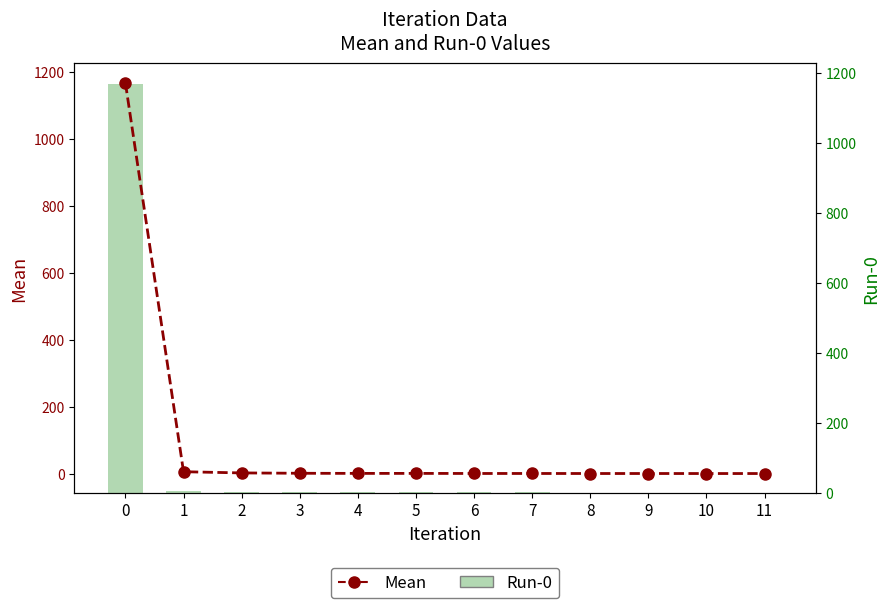

How many groups of bars are there?

12